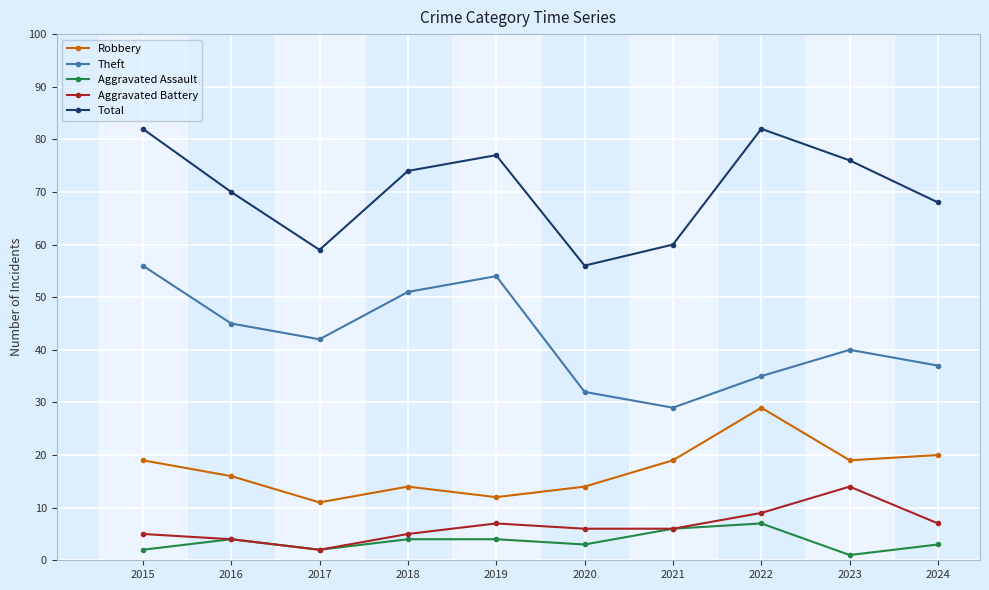

Which series has the largest total across all categories?

Total